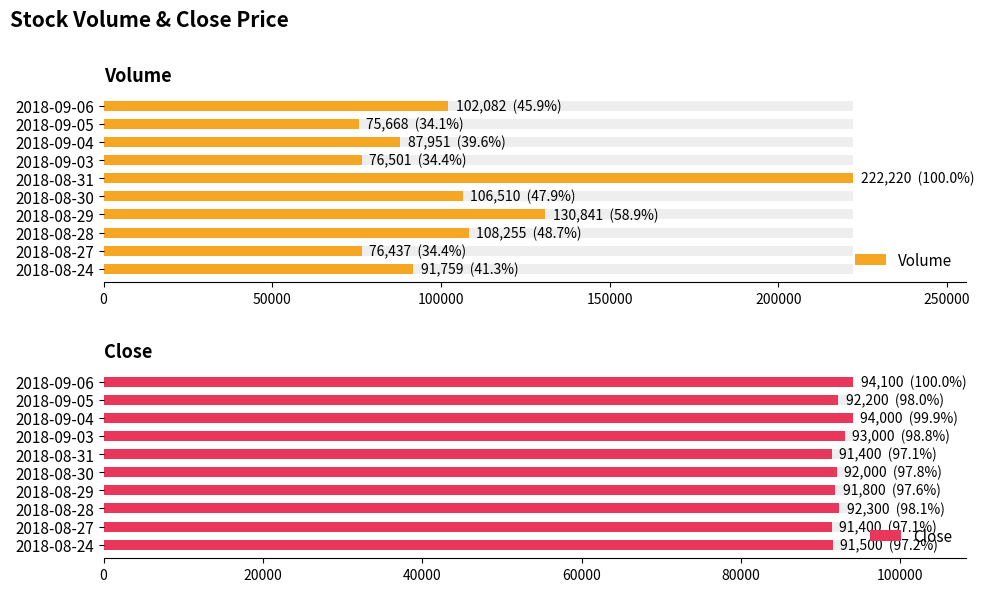

What is the difference between the maximum and minimum values in the Volume series?

146552